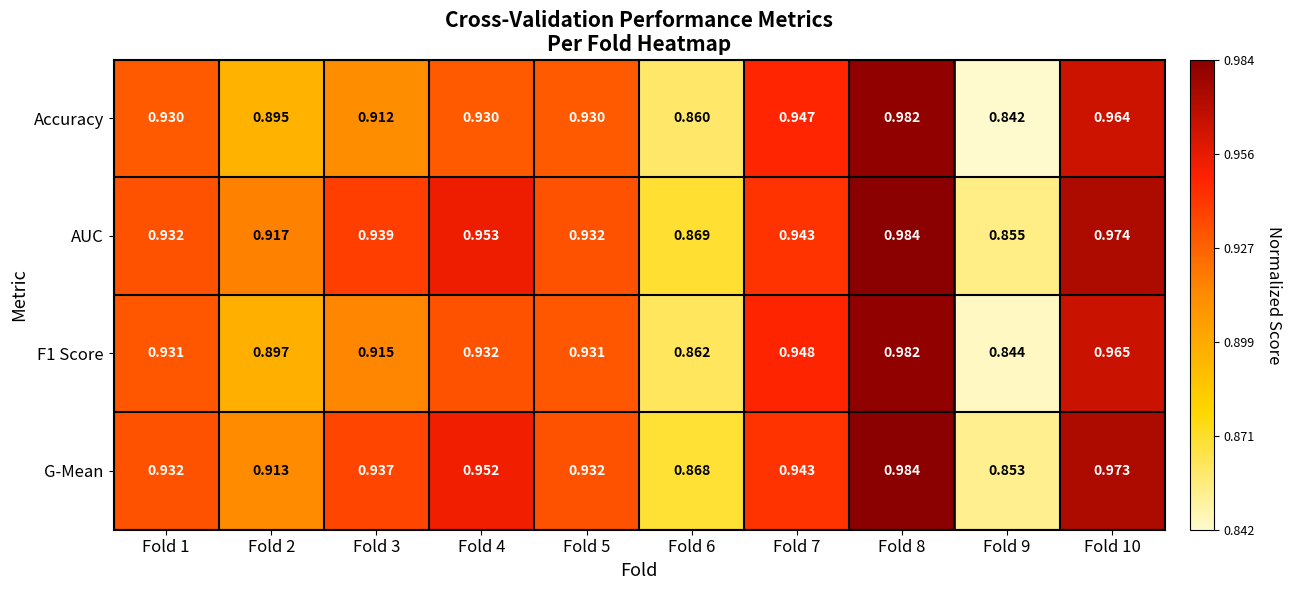

Which series has the widest spread of values?

Accuracy